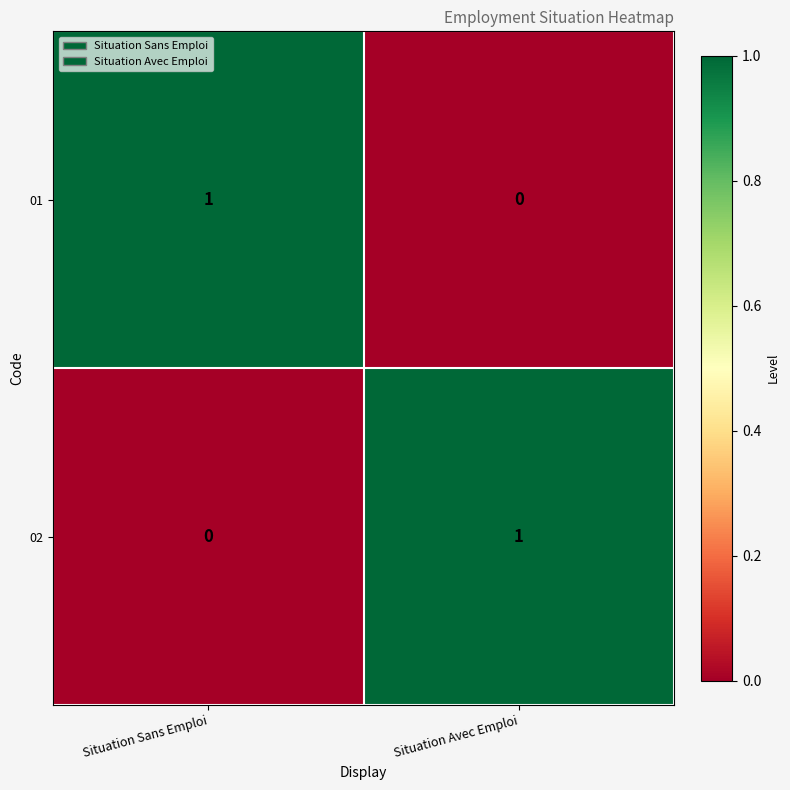

What is the difference between the highest and lowest values at Situation Sans Emploi?

1